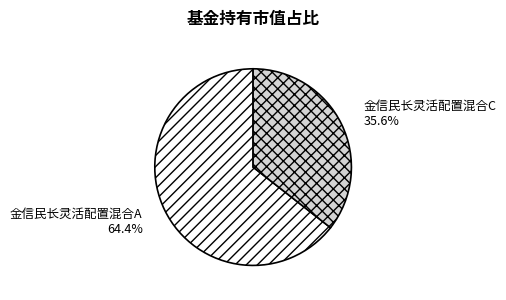

True or false: 金信民长灵活配置混合C accounts for 36% of the total.

True